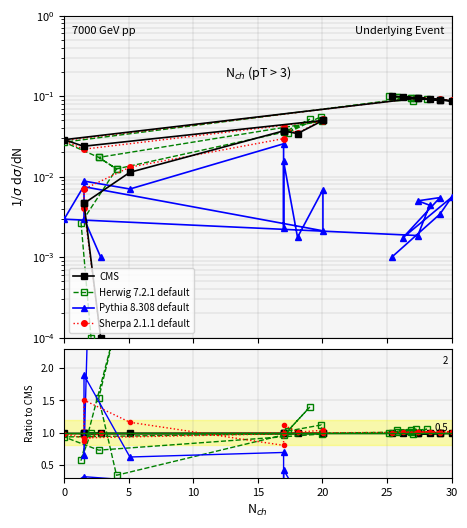

Reading left to right, extract all data points from this chart.

CMS: 1.0	1.0	1.0	1.0	1.0	1.0	1.0	1.0	1.0	1.0	1.0	1.0	1.0	1.0	1.0	1.0	1.0	1.0	1.0	1.0
Herwig 7.2.1 default: 1.0	0.6	2.7	1.5	0.3	1.0	1.4	1.0	1.1	1.0	0.7	0.9	1.0	1.0	1.0	1.1	1.0	1.1	1.0	1.0
Pythia 8.308 default: 10.0	0.6	1.9	0.6	0.7	0.1	0.4	0.1	0.1	0.0	0.3	0.1	0.0	0.0	0.1	0.1	0.0	0.1	0.0	0.0
Sherpa 2.1.1 default: 1.0	0.9	1.5	1.2	0.8	1.0	1.1	1.0	1.0	1.0	0.9	1.0	1.0	1.0	1.0	1.0	1.0	1.0	1.0	1.0